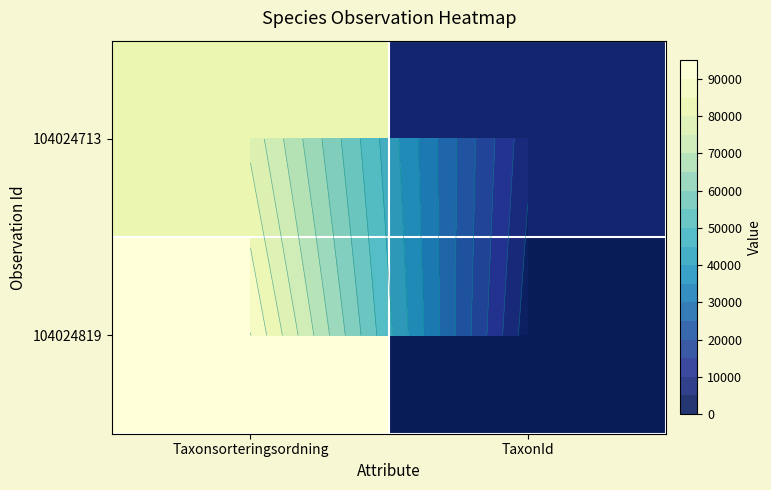

Which series has the largest total across all categories?

104024819